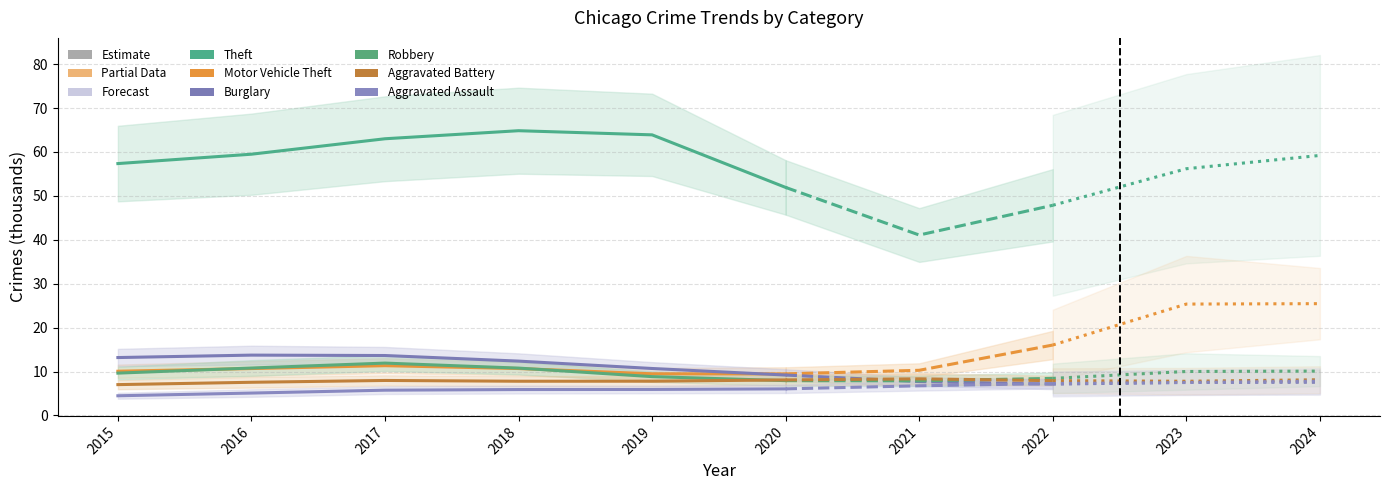

What is the difference between the maximum and minimum values in the Burglary series?

4.5